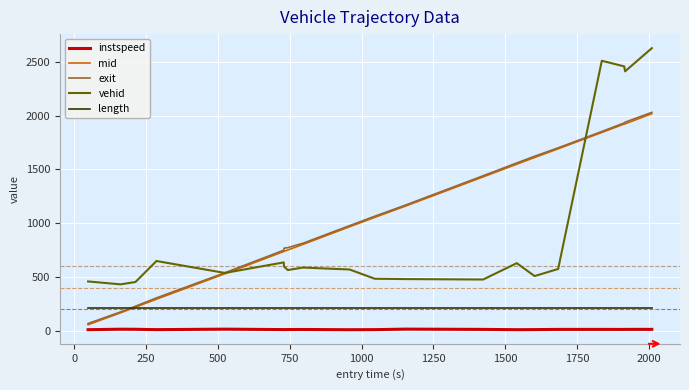

True or false: instspeed has more than 0 points higher than both neighbors.

True